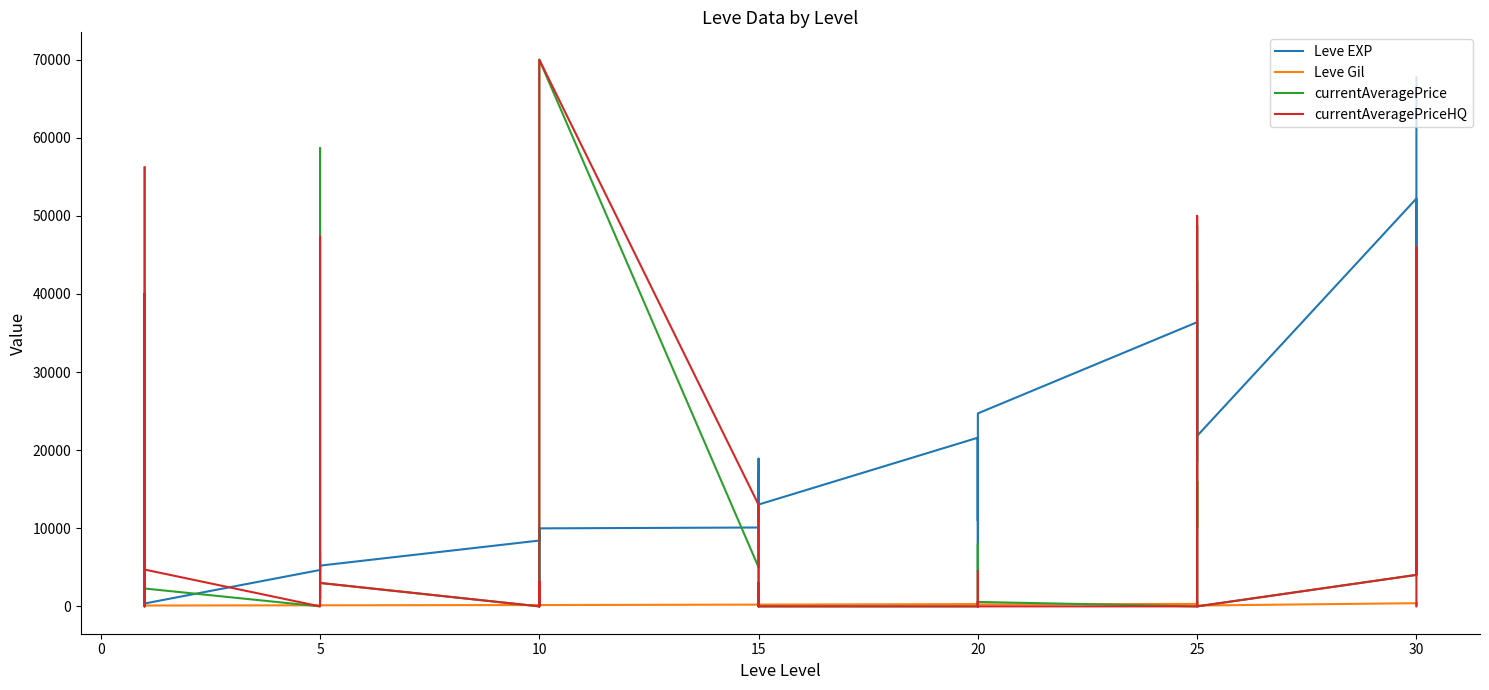

What is the greatest value displayed?

70004.0